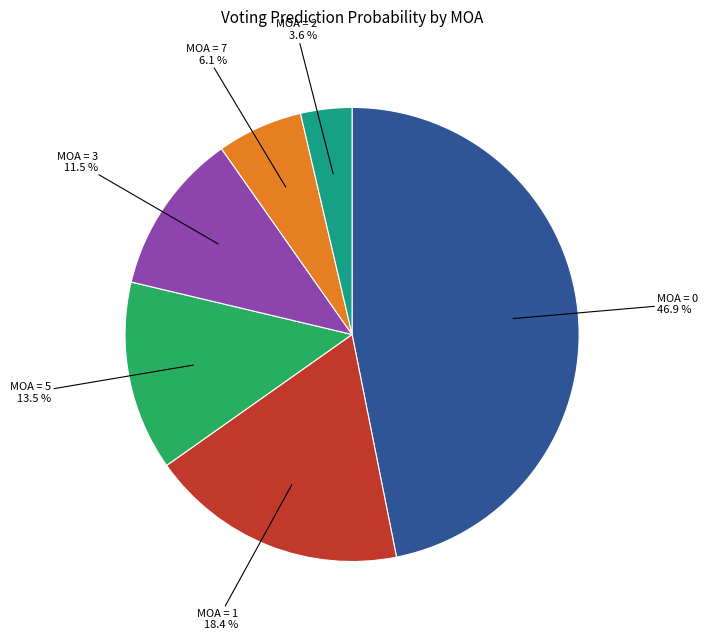

How many slices are in this pie chart?

6